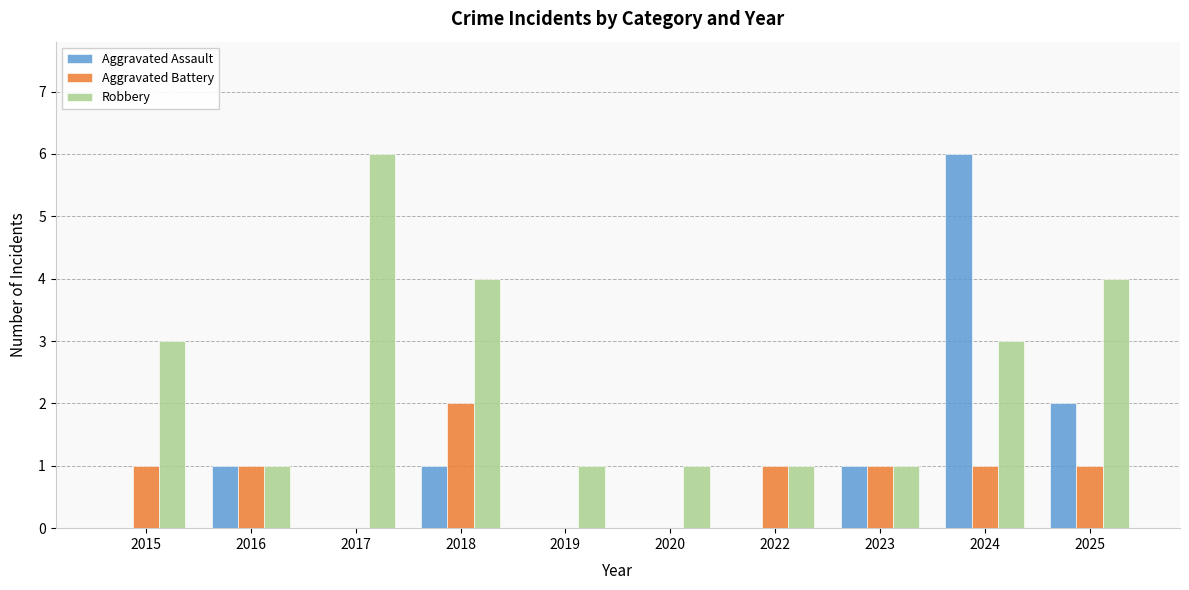

Is it true that Robbery equals 4 at 2025?

True